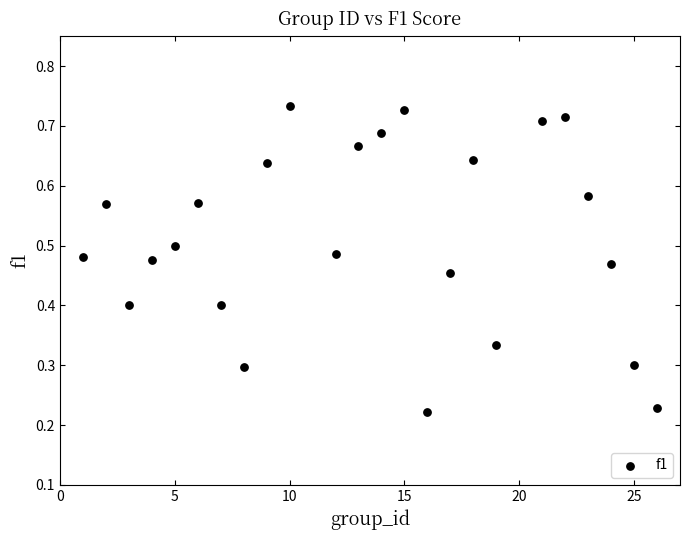

What is the range of X values (max minus min)?

25.0